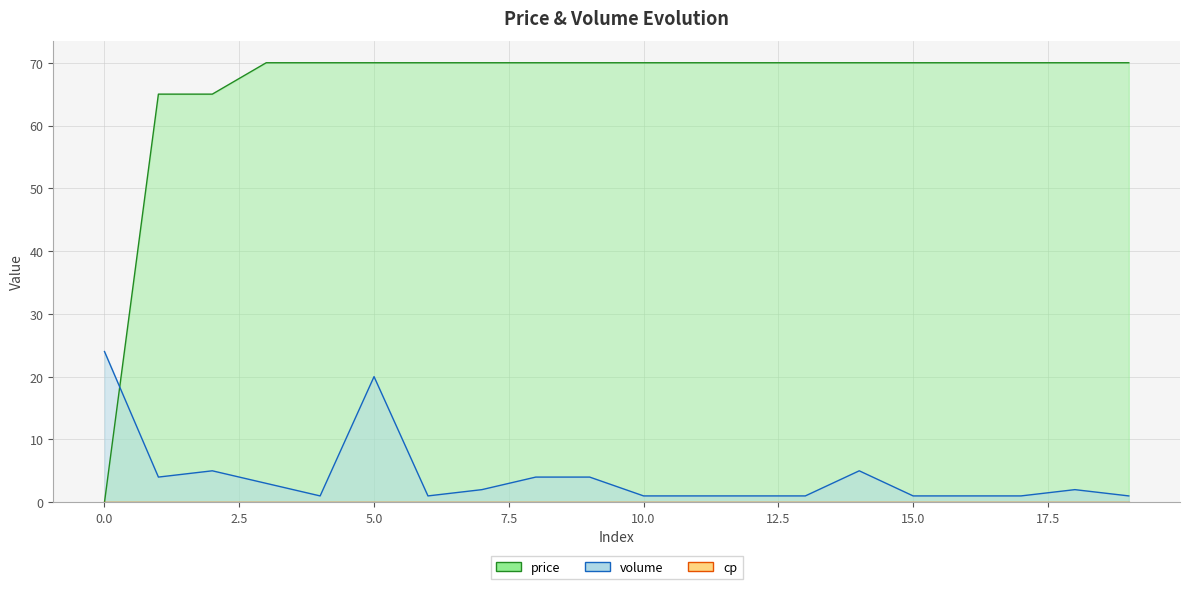

Where is price nearest to the value 35?

1